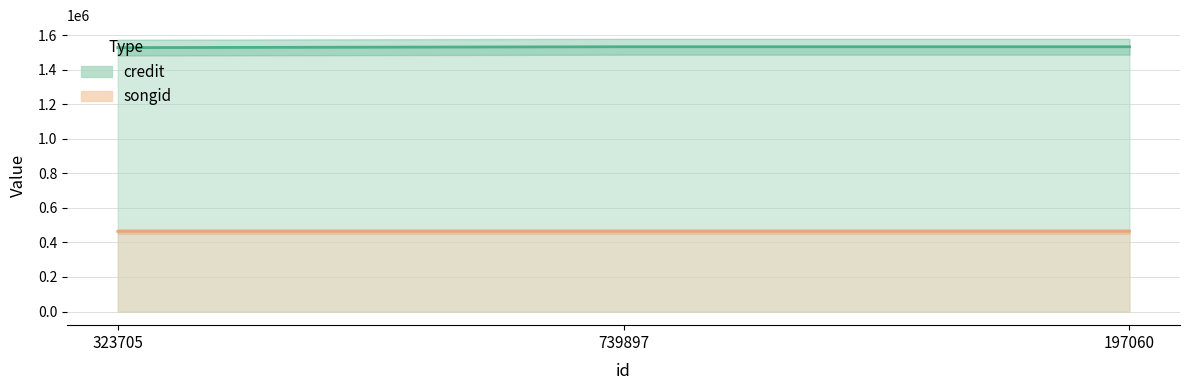

What is the total value across all series at 739897?

1996914